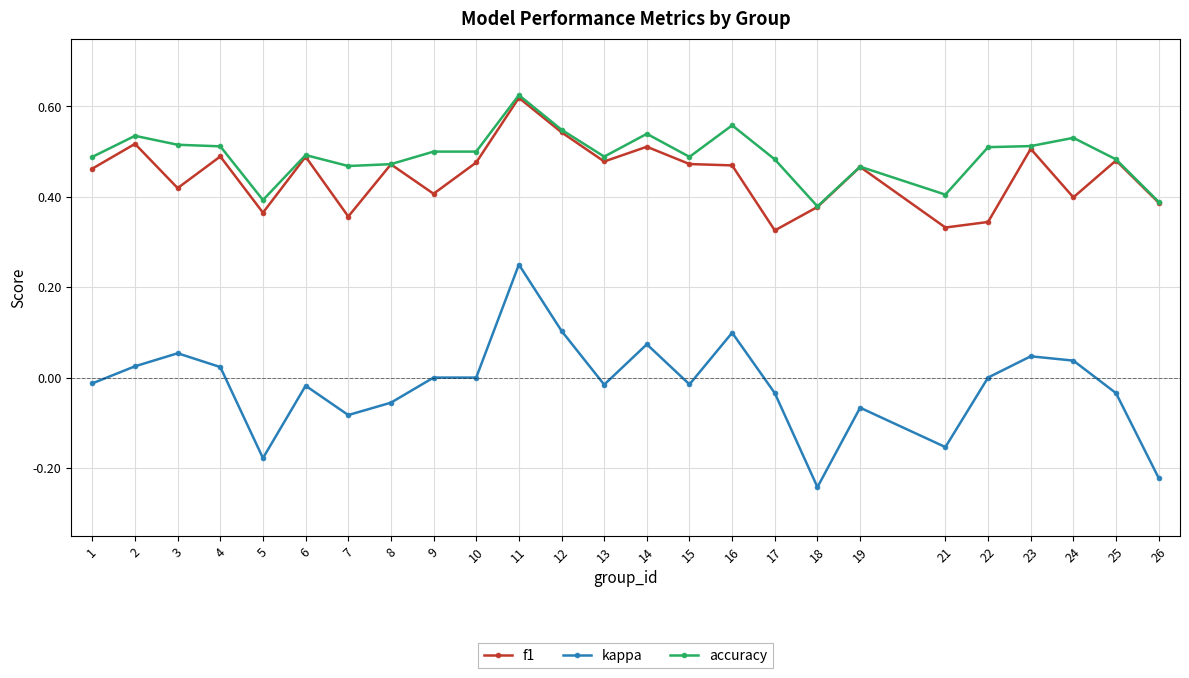

The value of kappa at 8 is -0.0. True or false?

False